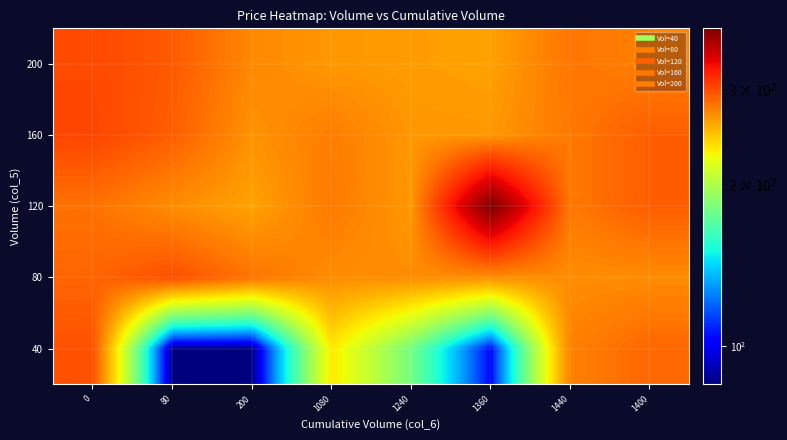

What is the greatest value displayed?

388.8